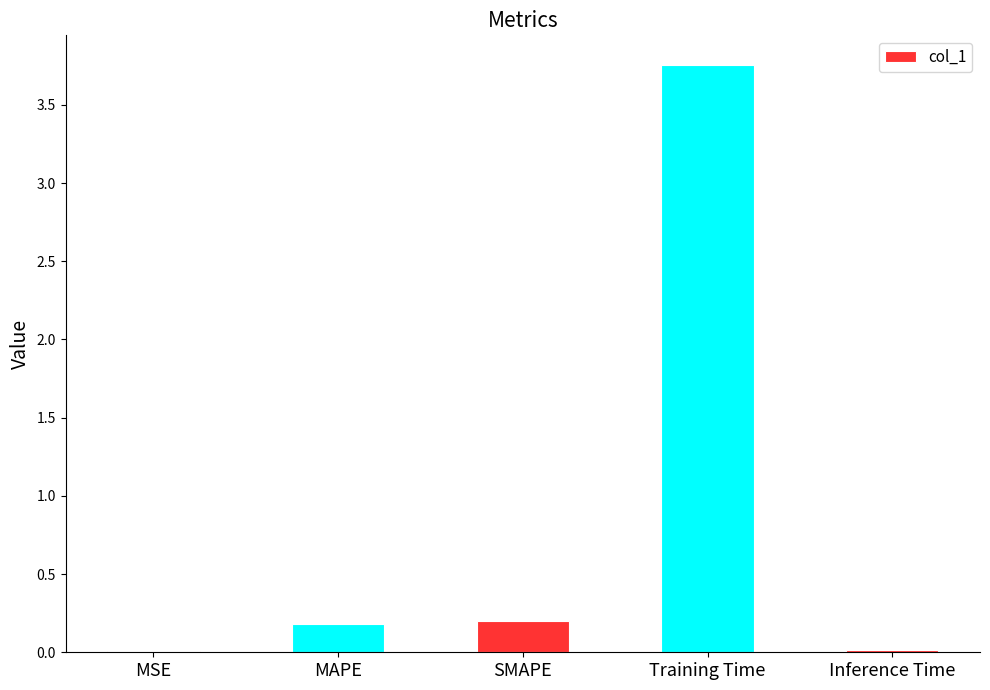

At which category does the chart reach its peak across all series?

Training Time